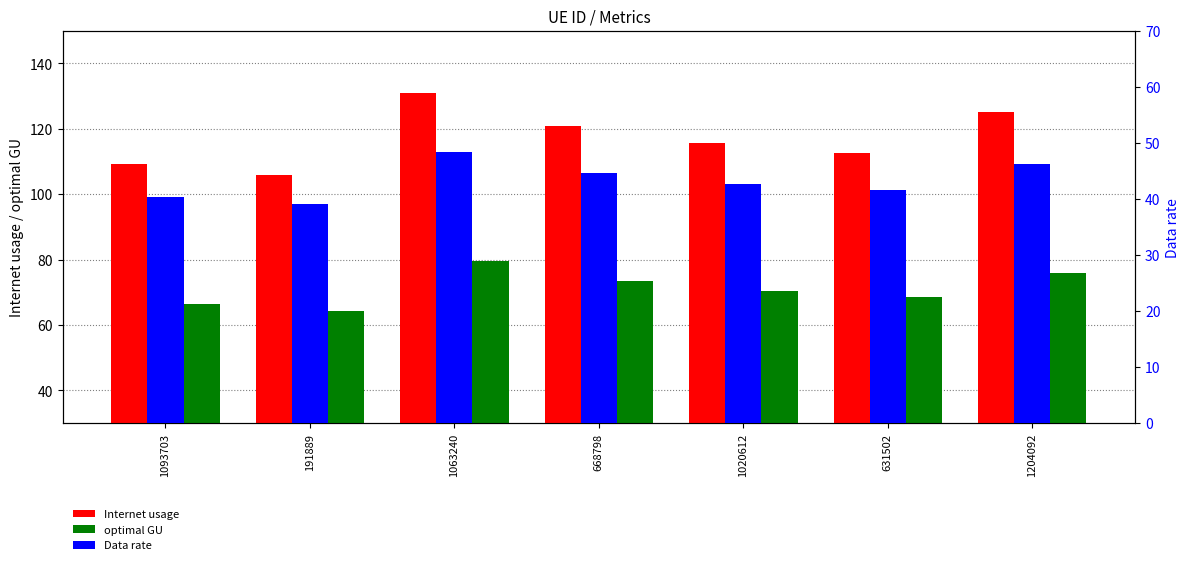

At which label is Internet usage closest to 118?

1020612